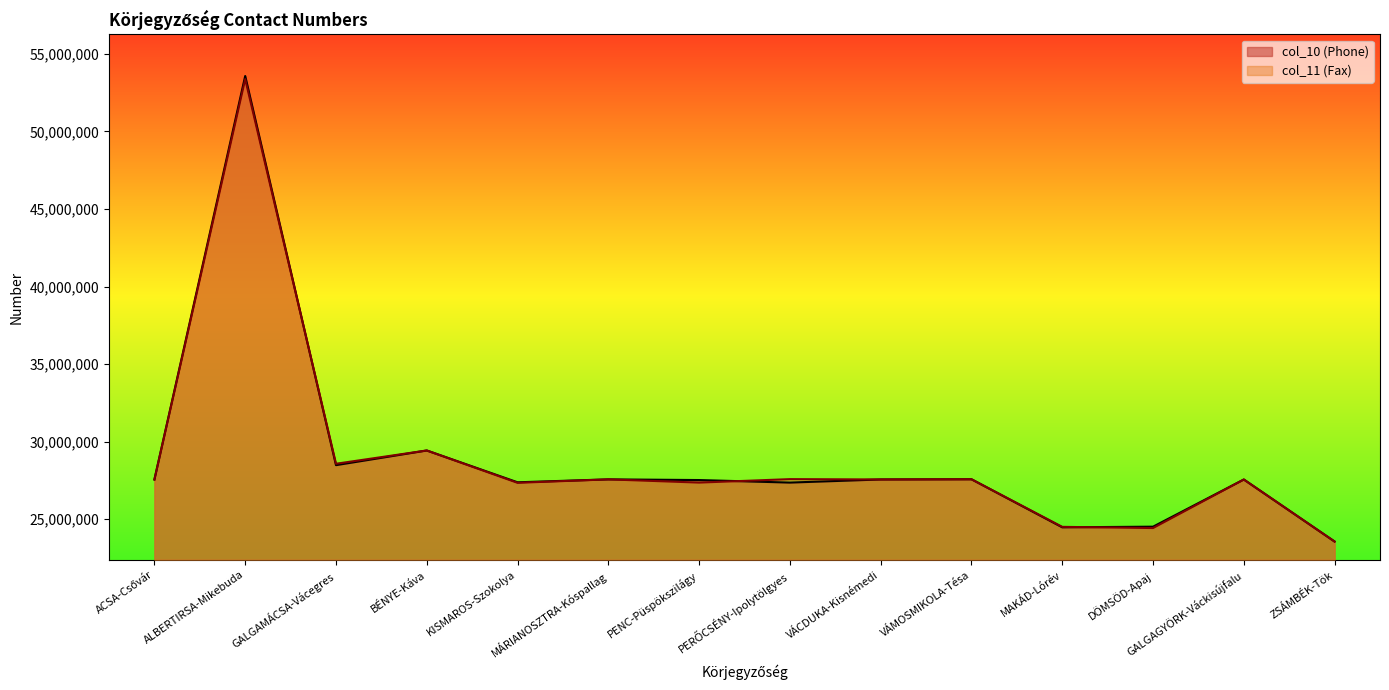

Between which two adjacent categories do col_10 (Phone) and col_11 (Fax) first intersect?

ACSA-Csővár and ALBERTIRSA-Mikebuda